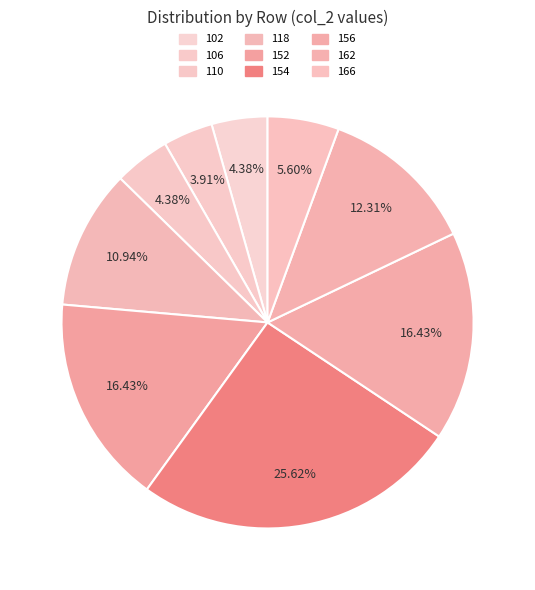

Which category has the biggest portion of the pie?

154